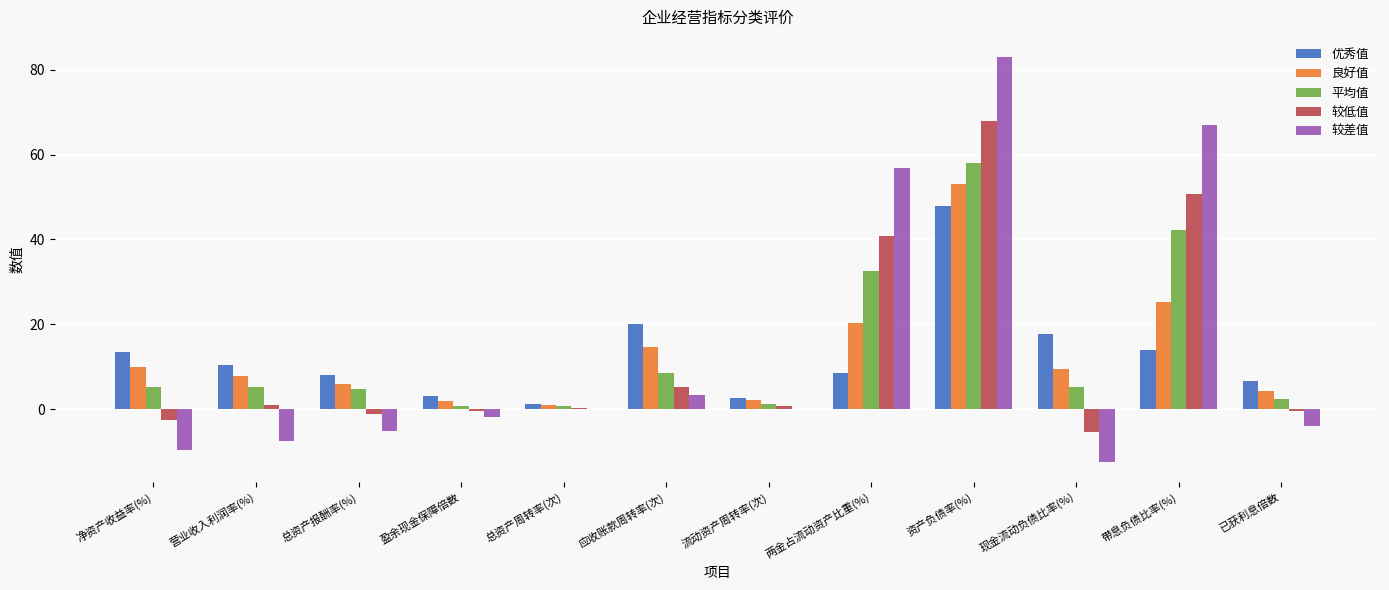

What is the total value across all series at 营业收入利润率(%)?

16.6